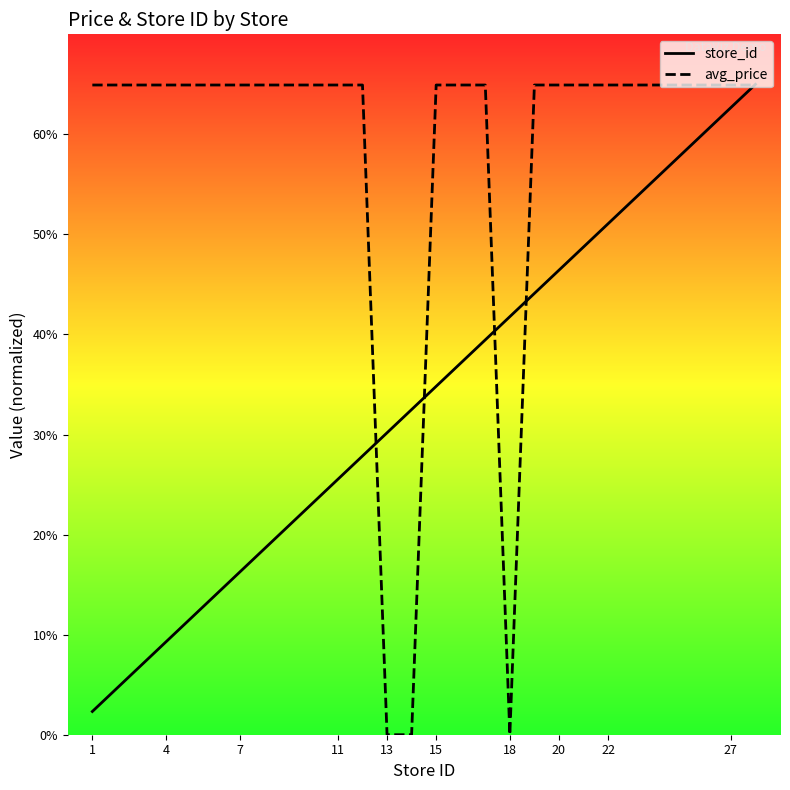

What is the total value across all series at 11?

90.5